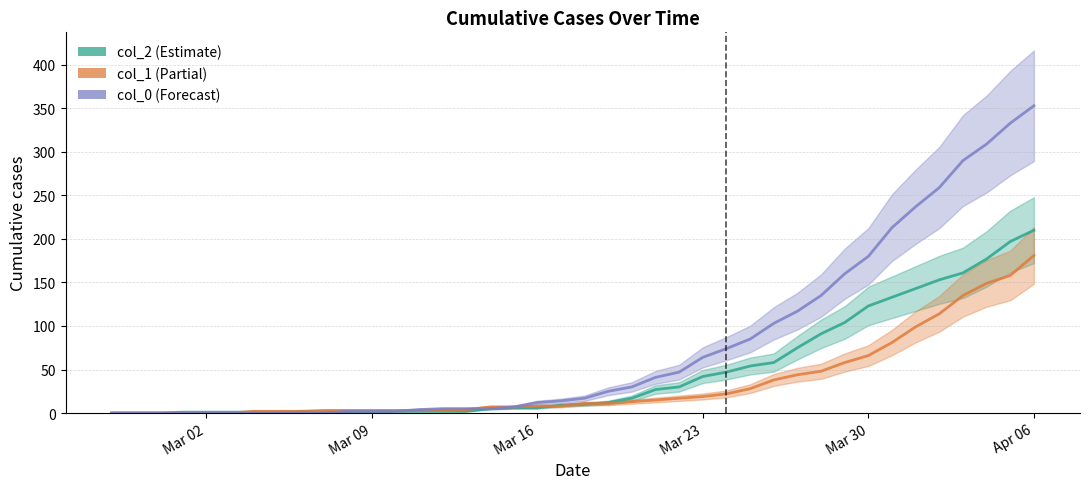

Is this an area chart (filled region under the line)?

No